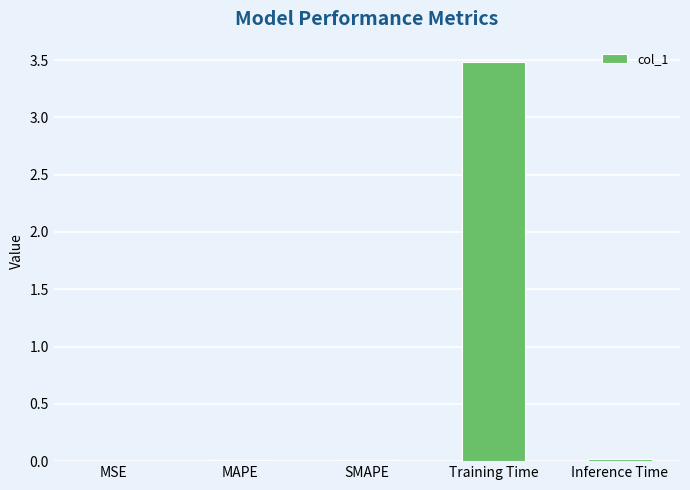

Is it true that the value at Inference Time is 0.0?

True